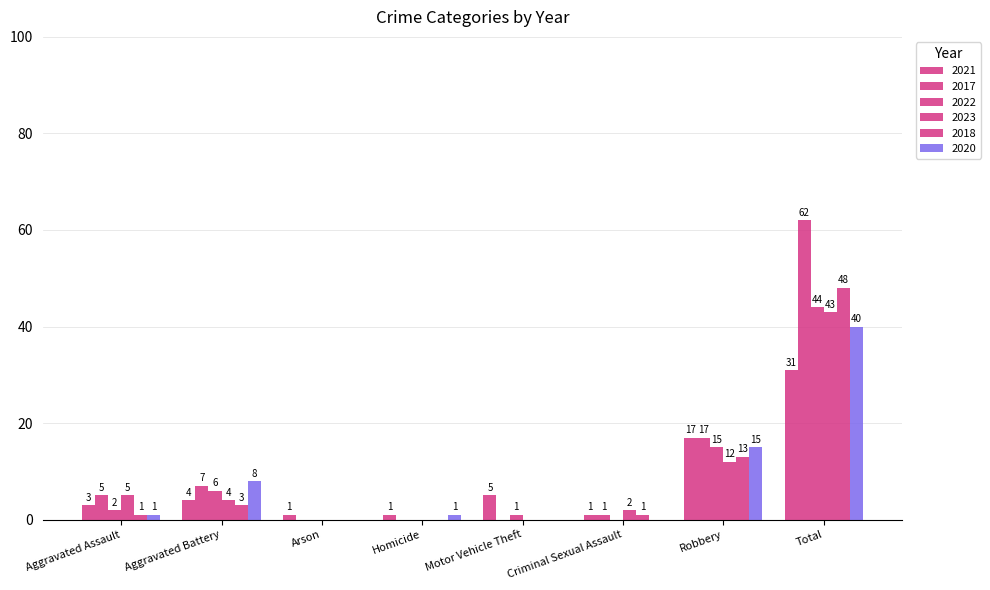

Does the chart contain stacked bars?

No